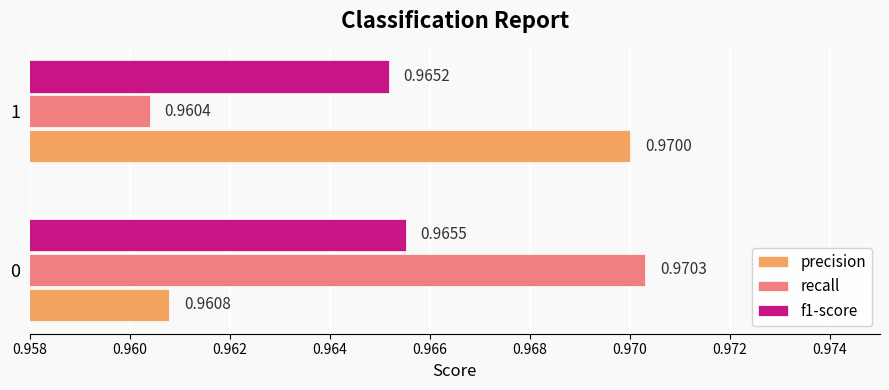

What is the sum of the precision values at 1 and 0?

1.9